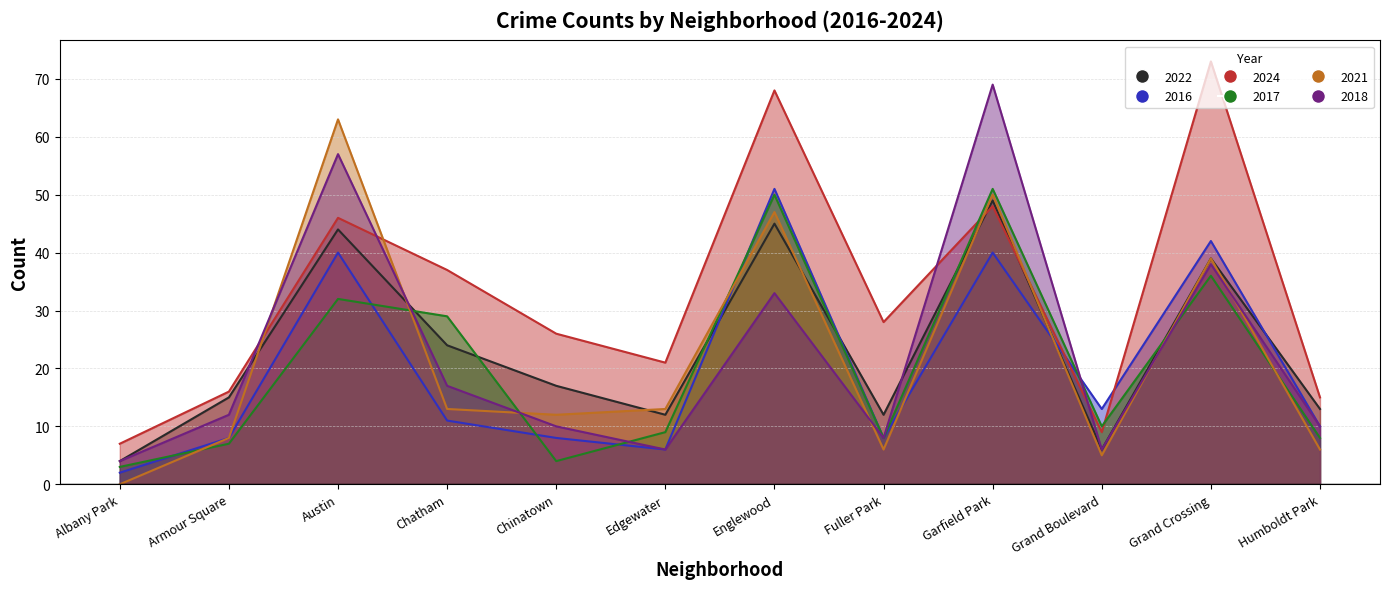

Reading left to right, extract all data points from this chart.

2022: 4	15	44	24	17	12	45	12	49	6	39	13
2016: 2	8	40	11	8	6	51	8	40	13	42	10
2024: 7	16	46	37	26	21	68	28	48	9	73	15
2017: 3	7	32	29	4	9	50	8	51	10	36	8
2021: 0	8	63	13	12	13	47	6	50	5	39	6
2018: 4	12	57	17	10	6	33	8	69	6	38	10